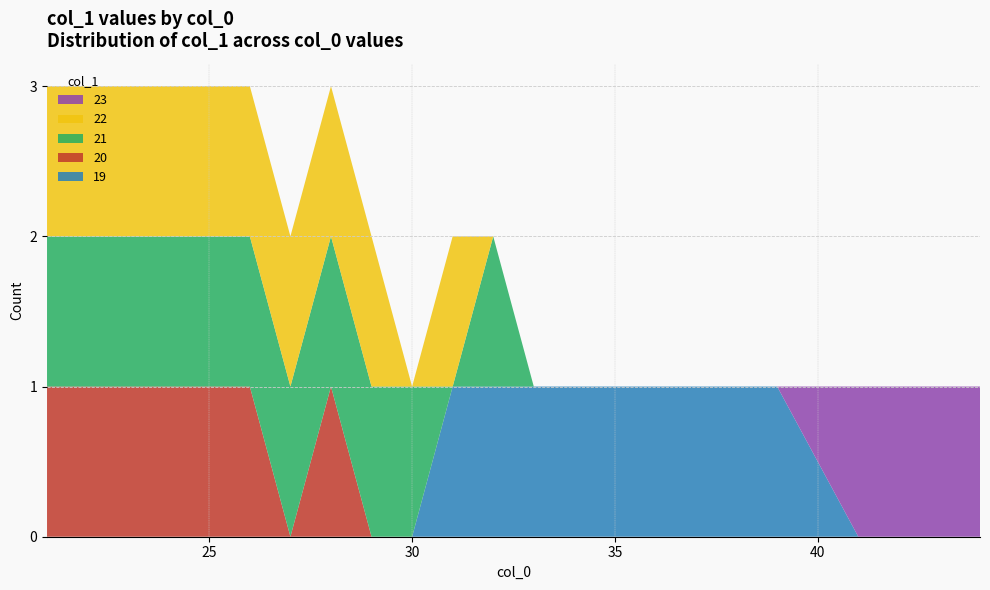

Reading left to right, list all the values displayed in this chart.

21=20	21=21	21=22	22=20	22=21	22=22	23=20	23=21	23=22	24=20	24=21	24=22	25=20	25=21	25=22	26=20	26=21	26=22	27=21	27=22	28=20	28=21	28=22	29=21	29=22	30=21	31=19	31=22	32=19	32=21	33=19	34=19	35=19	36=19	37=19	39=19	41=23	42=23	43=23	44=23